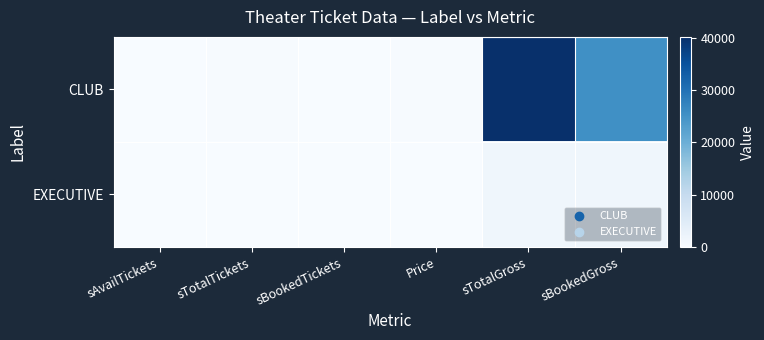

Reading left to right, transcribe all the data shown in this chart.

CLUB: sAvailTickets=73.0	sTotalTickets=198.0	sBookedTickets=125.0	Price=202.8	sTotalGross=40162.3	sBookedGross=25355.0
EXECUTIVE: sAvailTickets=0.0	sTotalTickets=24.0	sBookedTickets=24.0	Price=63.7	sTotalGross=1529.5	sBookedGross=1529.5